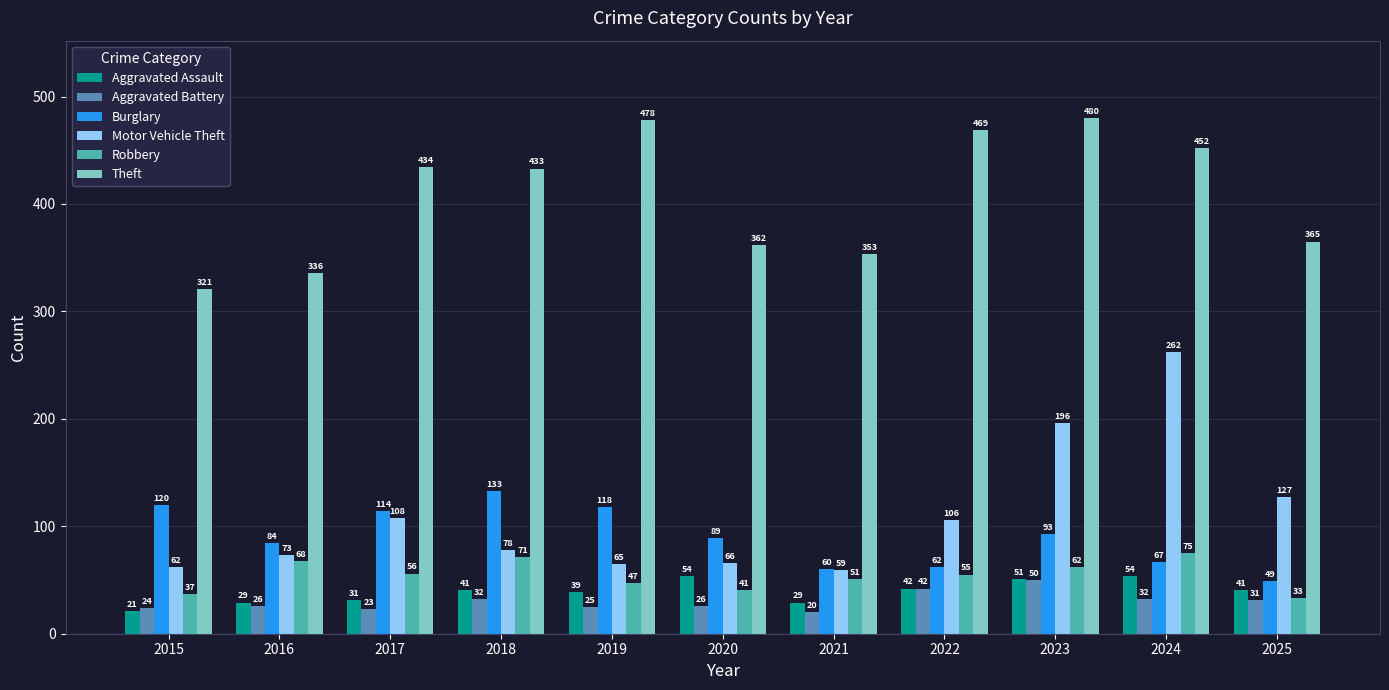

At which category is the sum across all series the highest?

2024